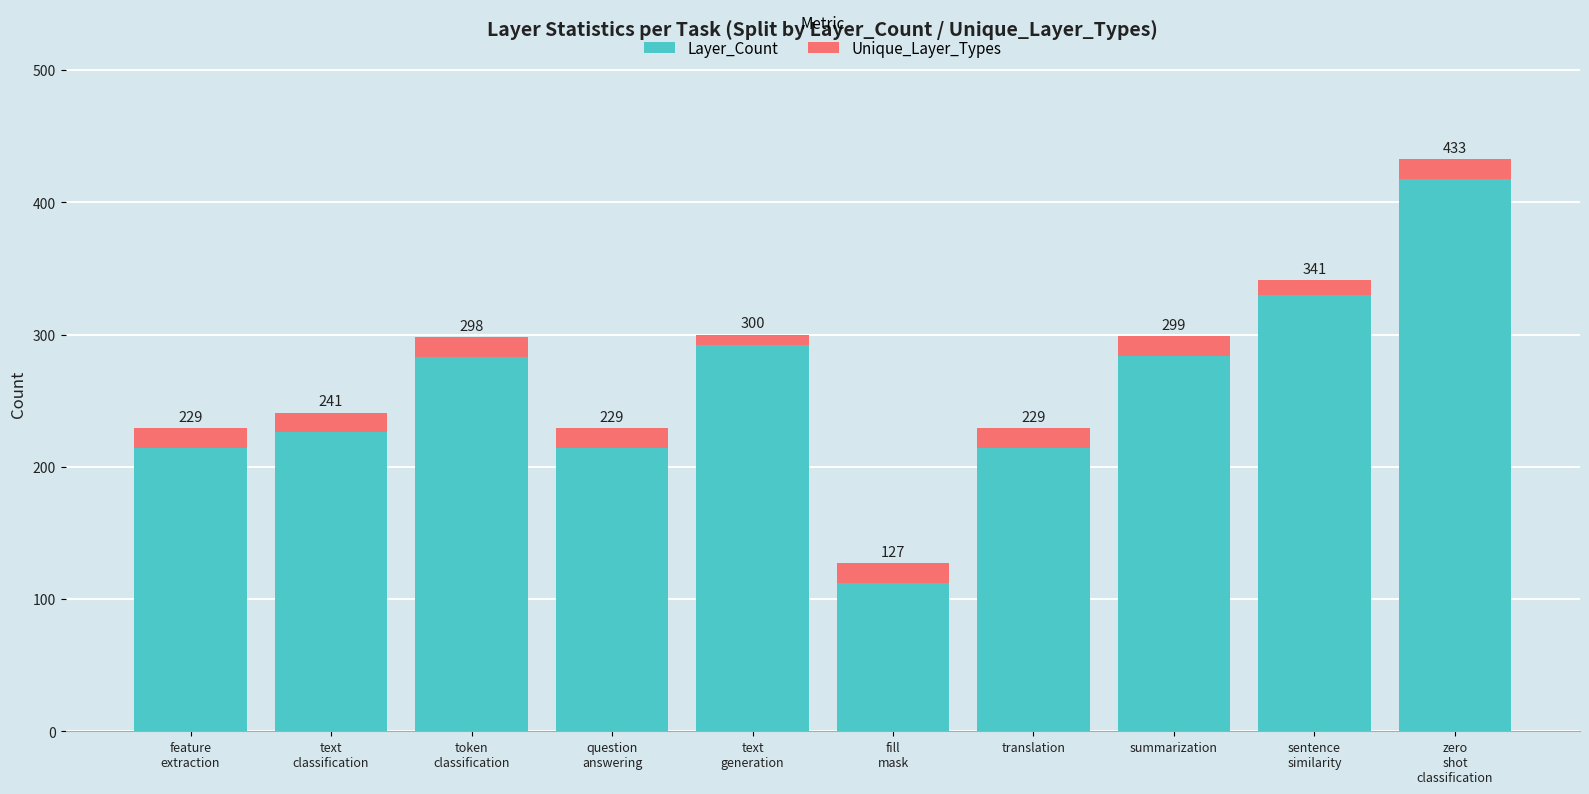

What are all the series names shown in the legend?

Layer_Count, Unique_Layer_Types